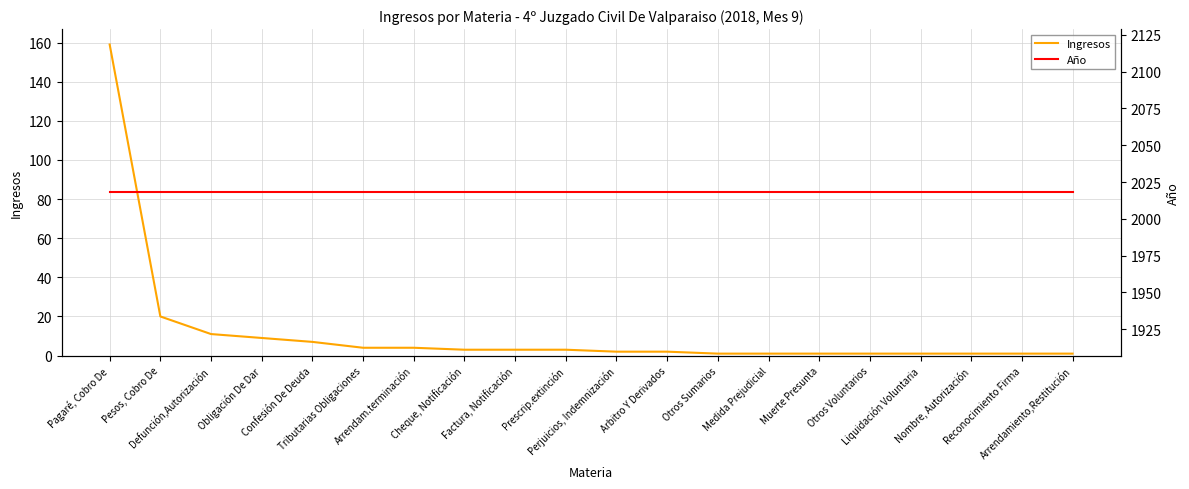

At Prescrip.extinción, list the series in order from largest to smallest.

Año, Ingresos